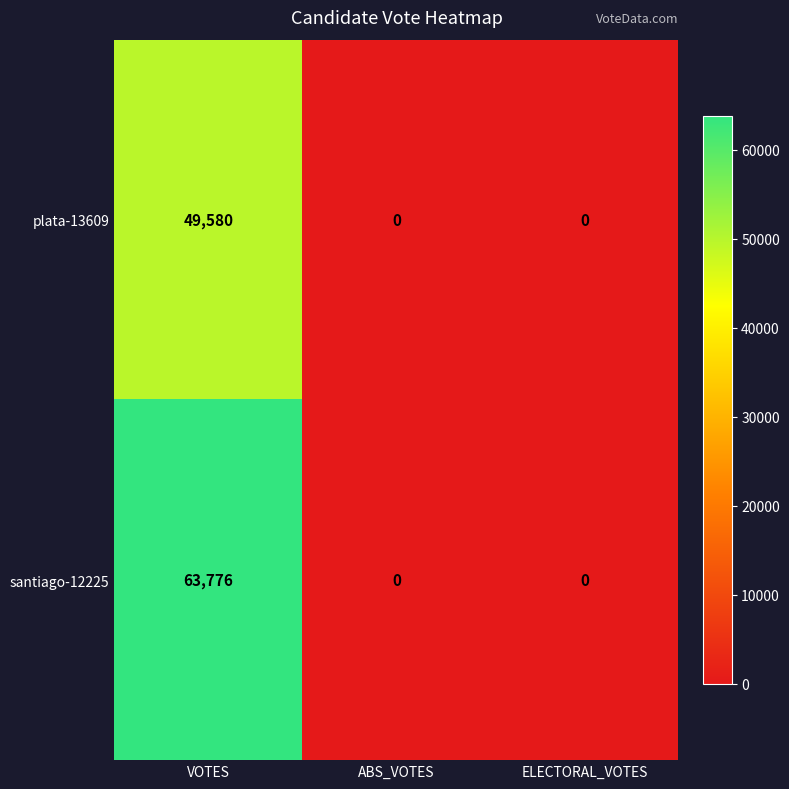

What is the maximum value shown in the chart?

63776